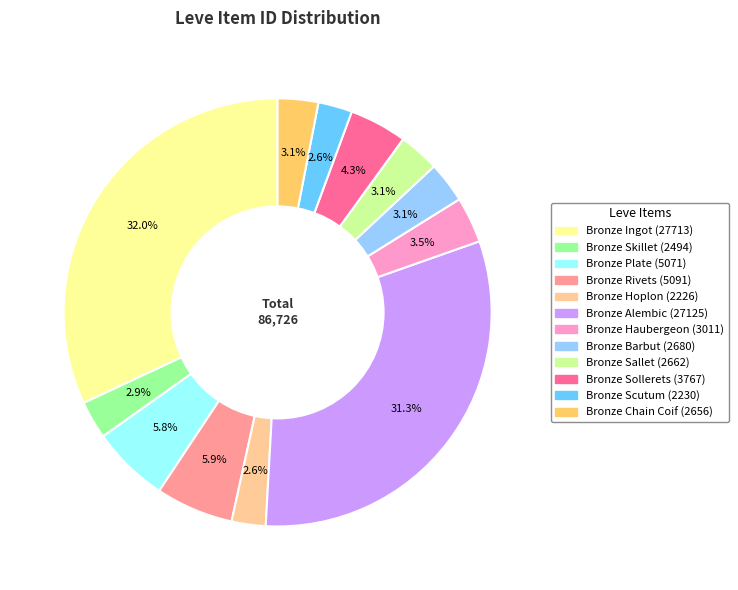

Is there a majority slice in this chart?

No